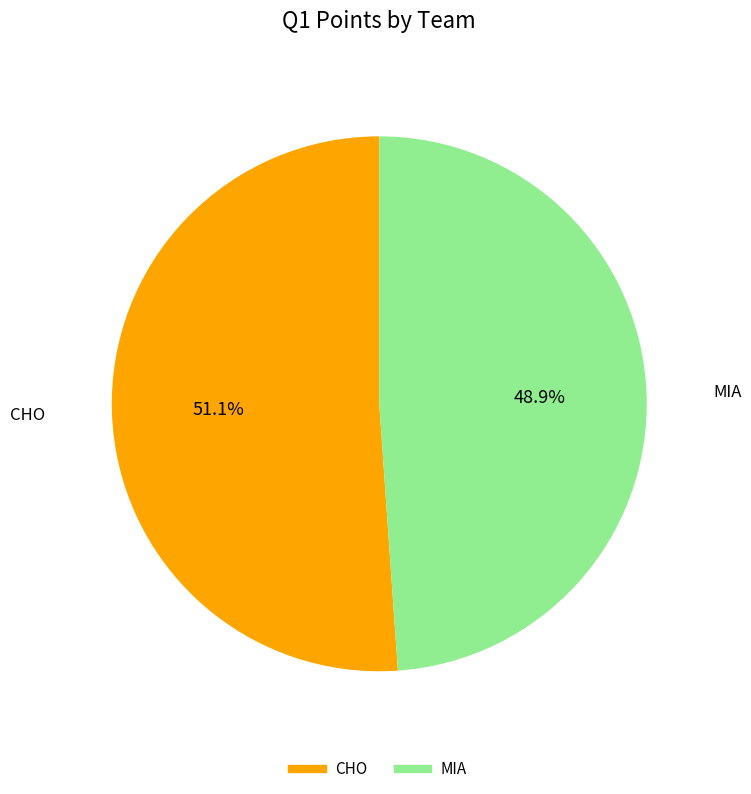

Which category has the smallest portion of the pie?

MIA